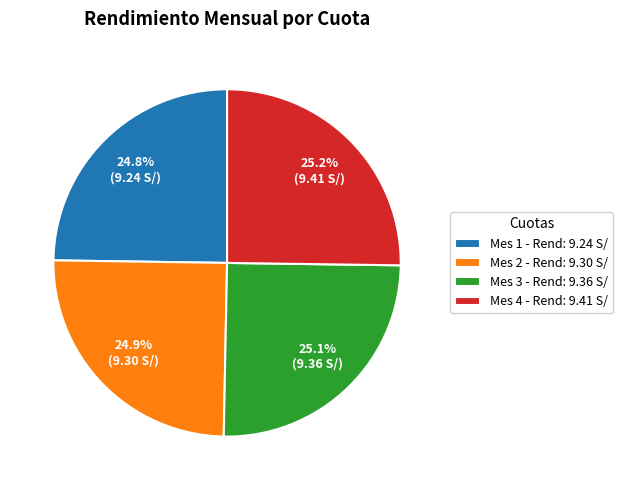

Count the number of slices in the pie.

4